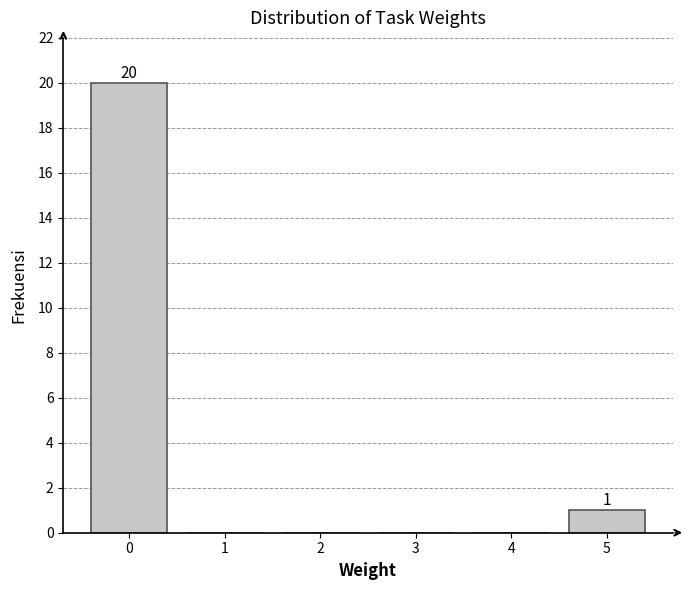

Reading left to right, what are all the values shown in this chart?

0=20	1=0	2=0	3=0	4=0	5=1